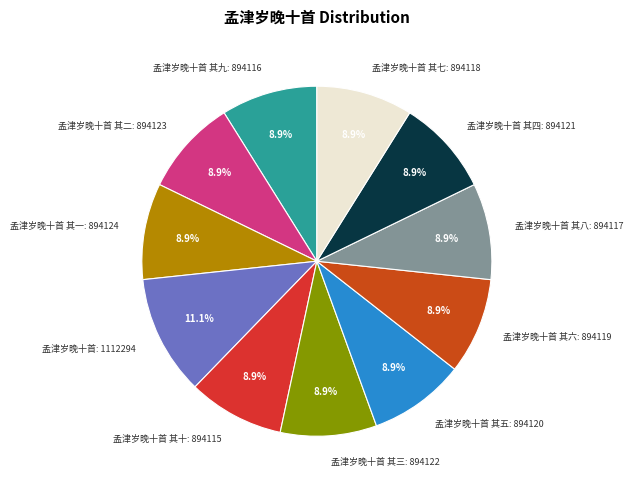

Is there a majority slice in this chart?

No